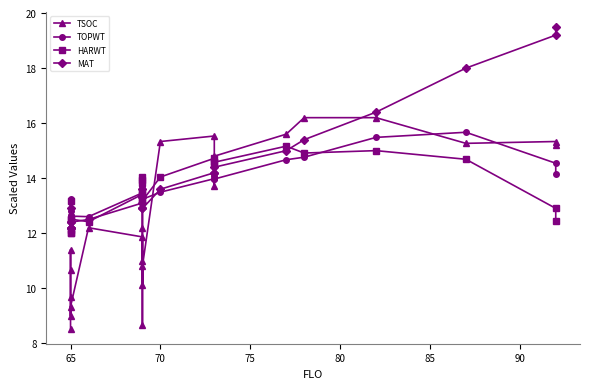

How many lines are shown in the chart?

4